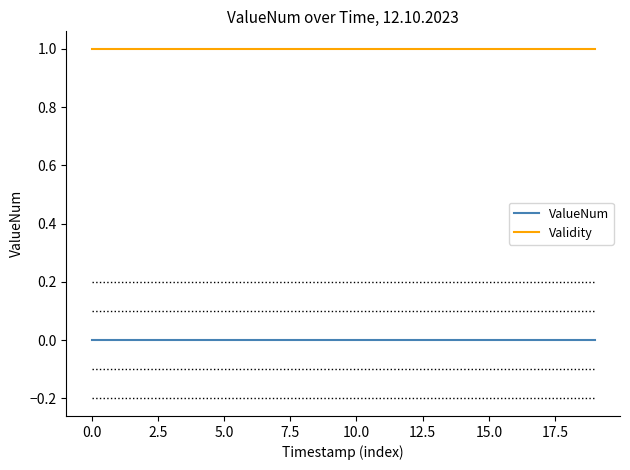

Count the number of data series in this chart.

2